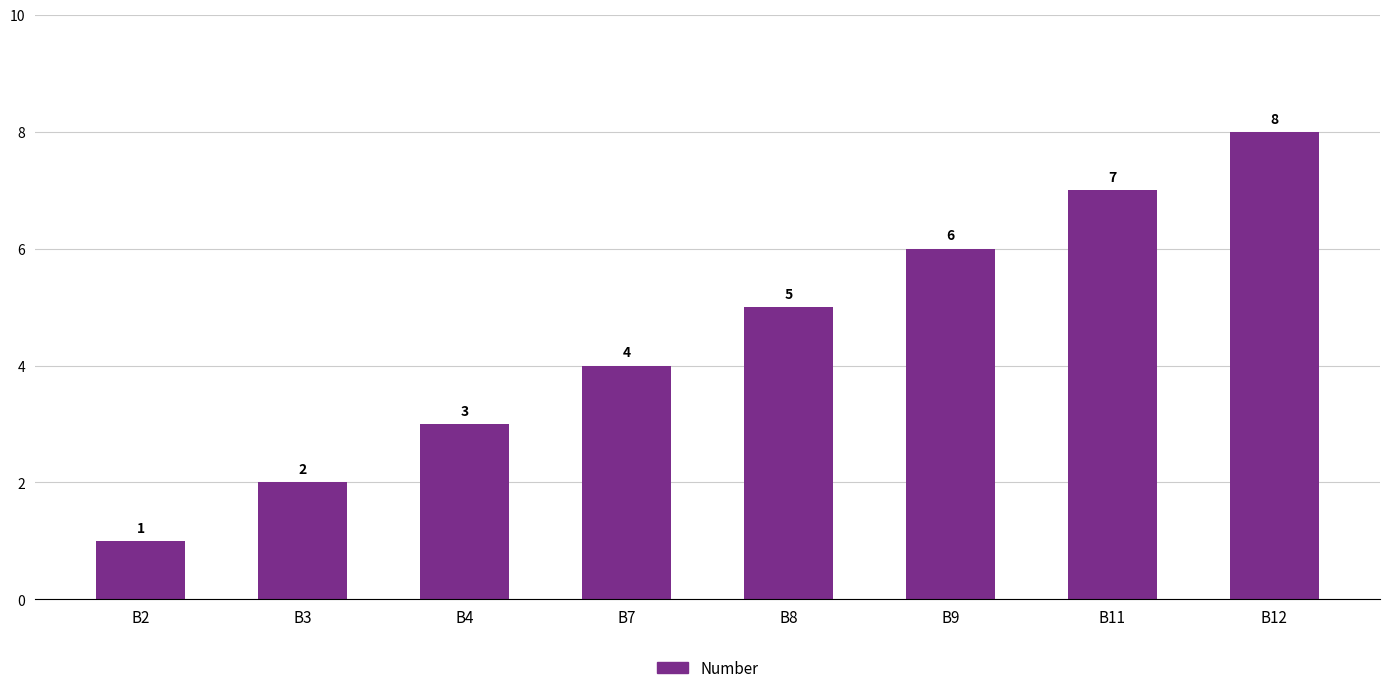

What is the change in value from B2 to B3?

+1